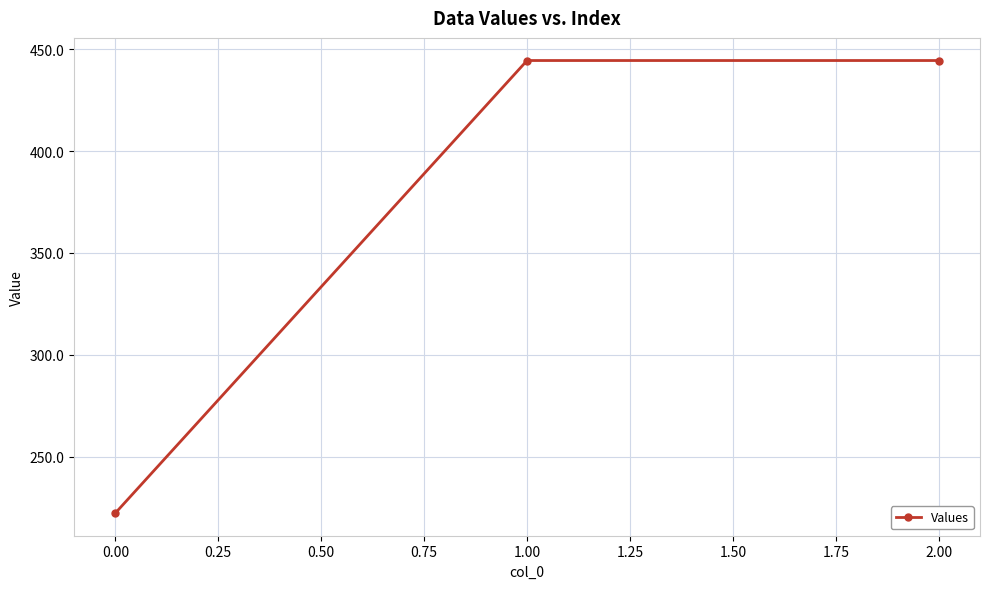

What is the label of the 3rd point from the right?

0.00